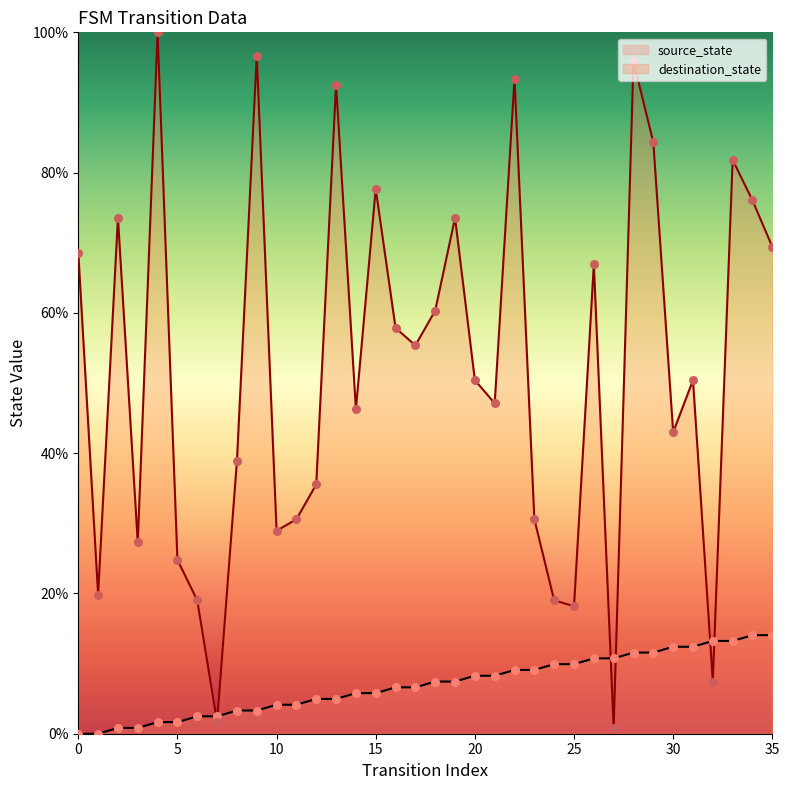

Which series reaches the minimum Y coordinate?

source_state